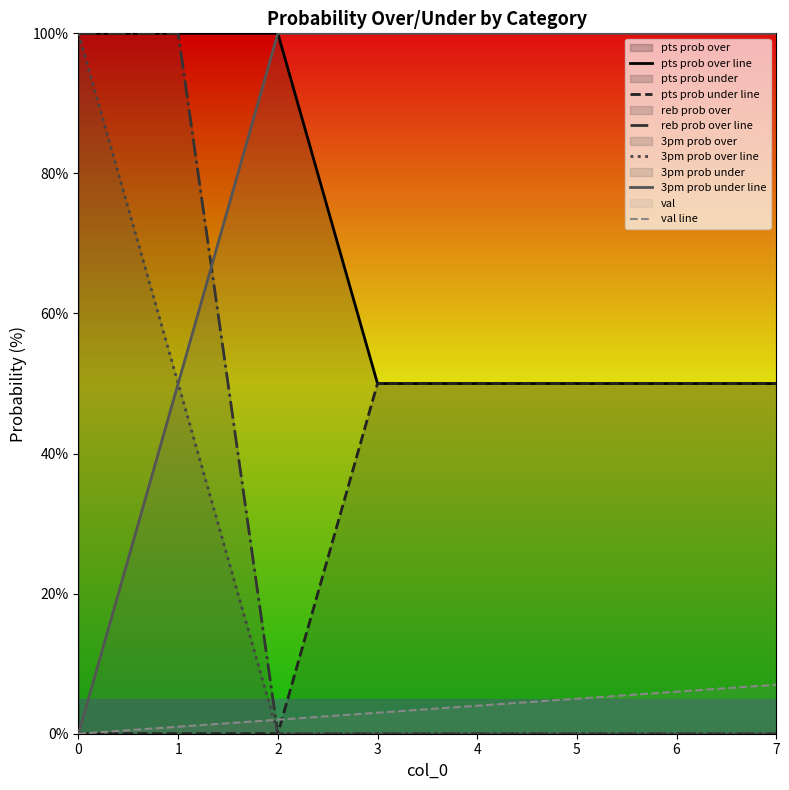

How many data points does each series have?

8